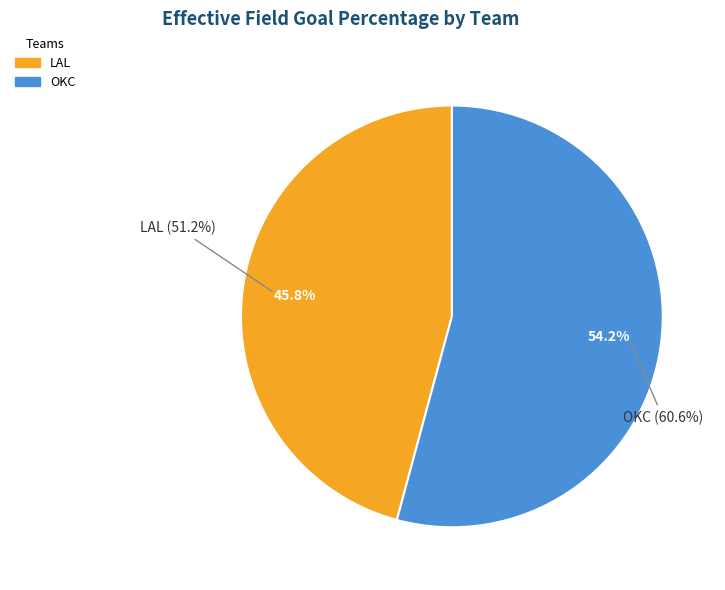

Combined, what portion of the pie is OKC and LAL?

100.0%